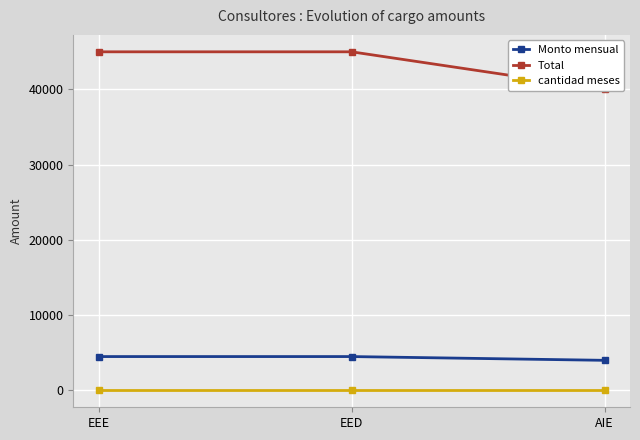

What is the difference between the maximum and minimum values in the Monto mensual series?

500